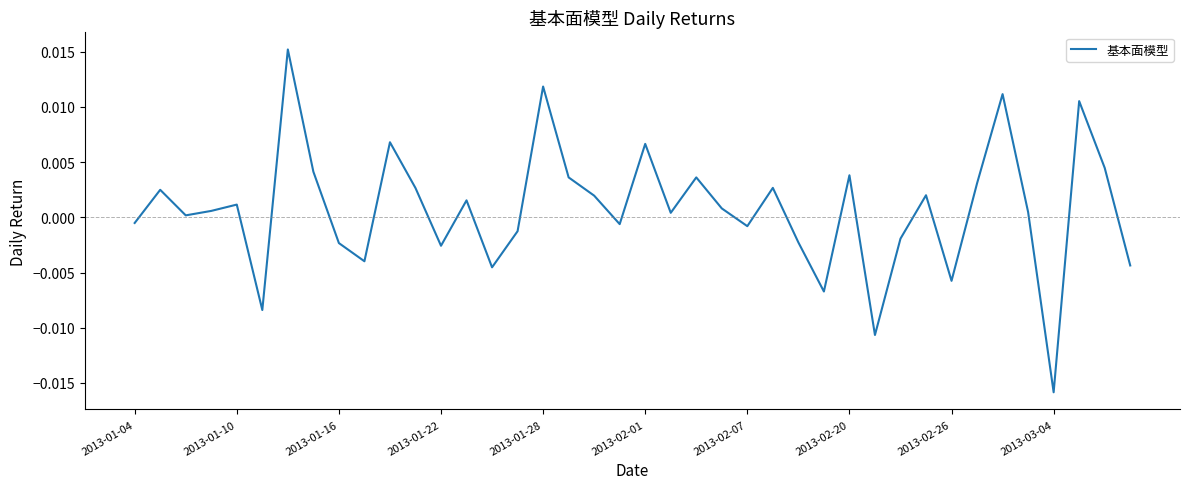

How many points are lower than both their immediate neighbors (excluding endpoints)?

12